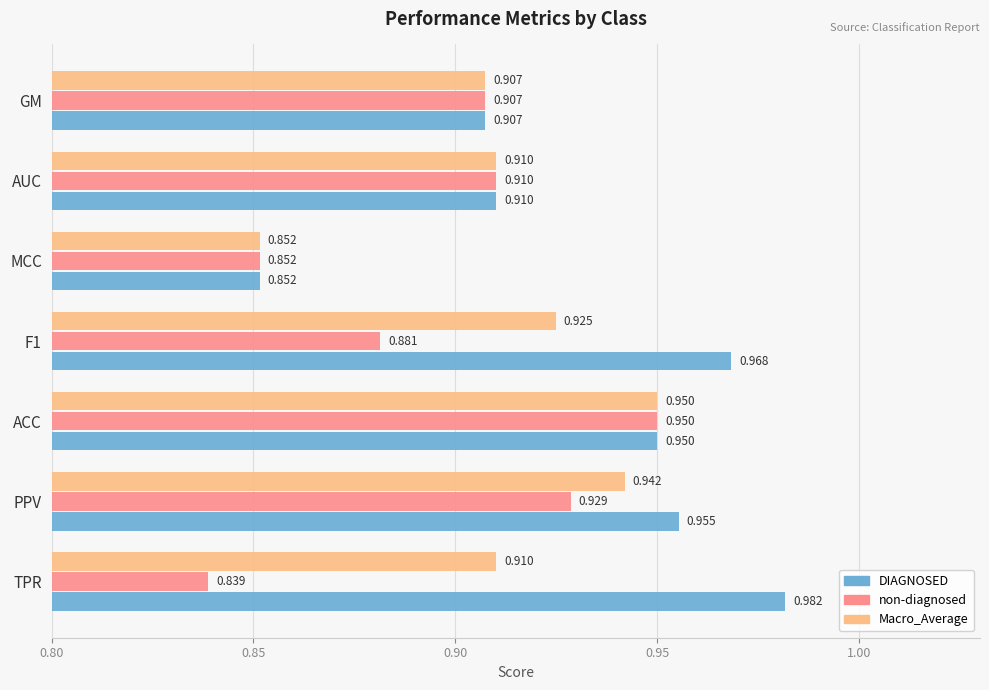

Which series has the widest spread of values?

DIAGNOSED